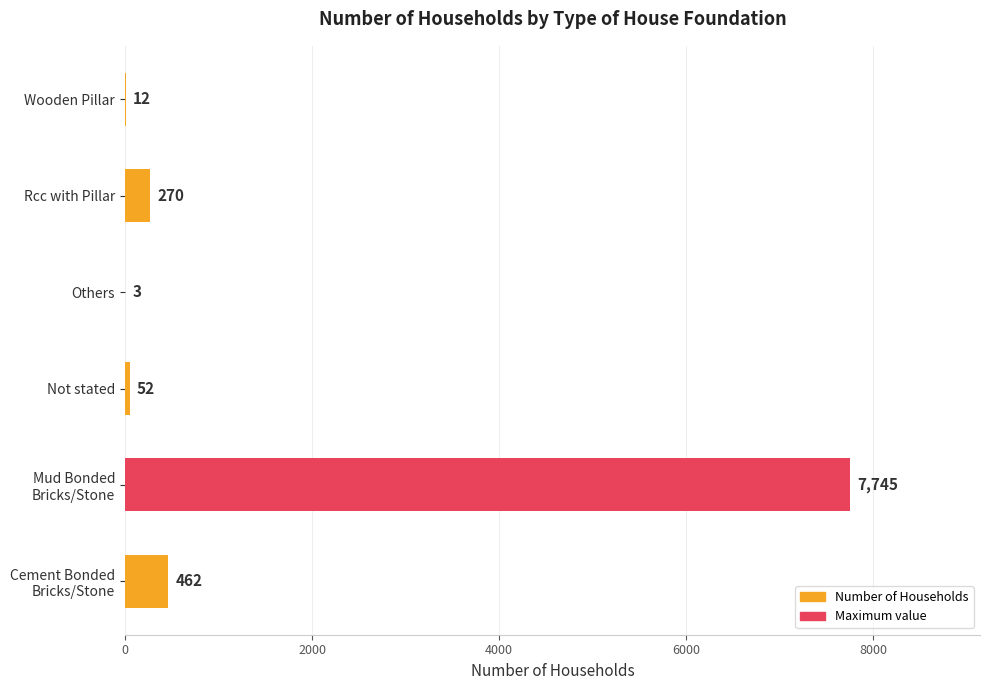

What is the greatest value displayed?

7745